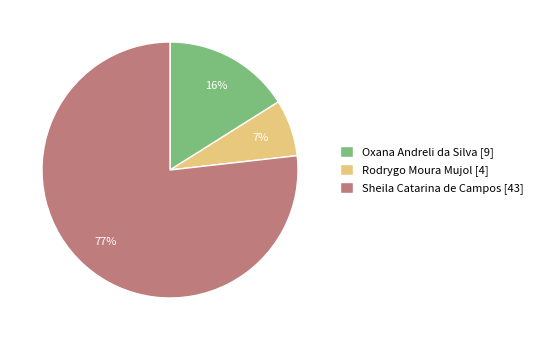

Is it true that Oxana Andreli da Silva is 16% of the pie?

True